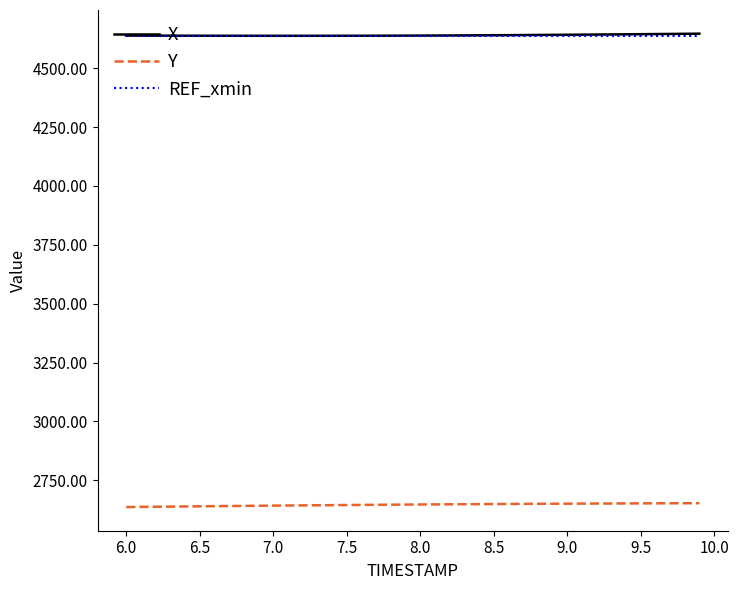

What is the greatest value displayed?

4646.6